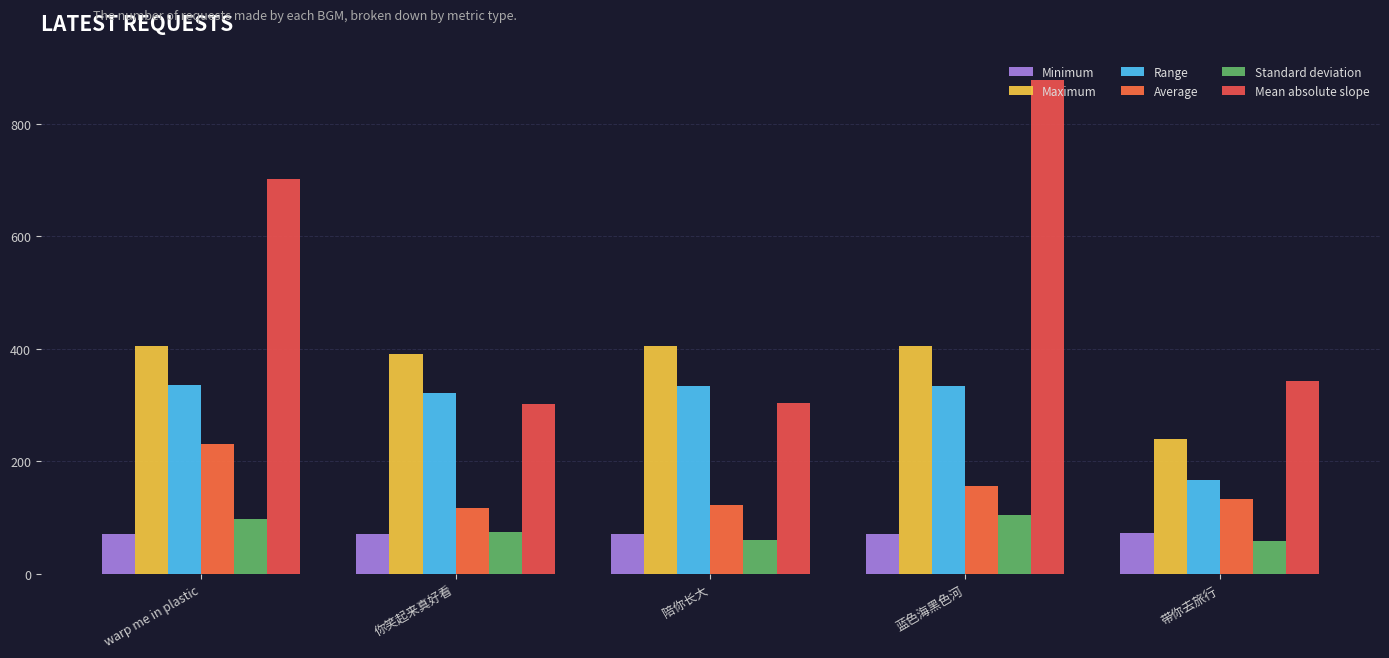

Rank the series at 你笑起来真好看 from highest to lowest value.

Maximum, Range, Mean absolute slope, Average, Standard deviation, Minimum